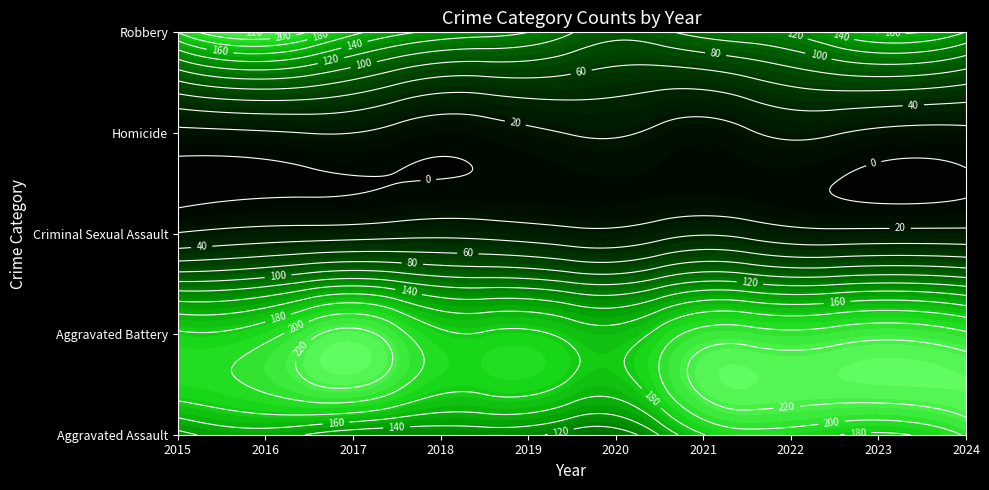

Which series changed the most between 2020 and 2022?

Aggravated Assault